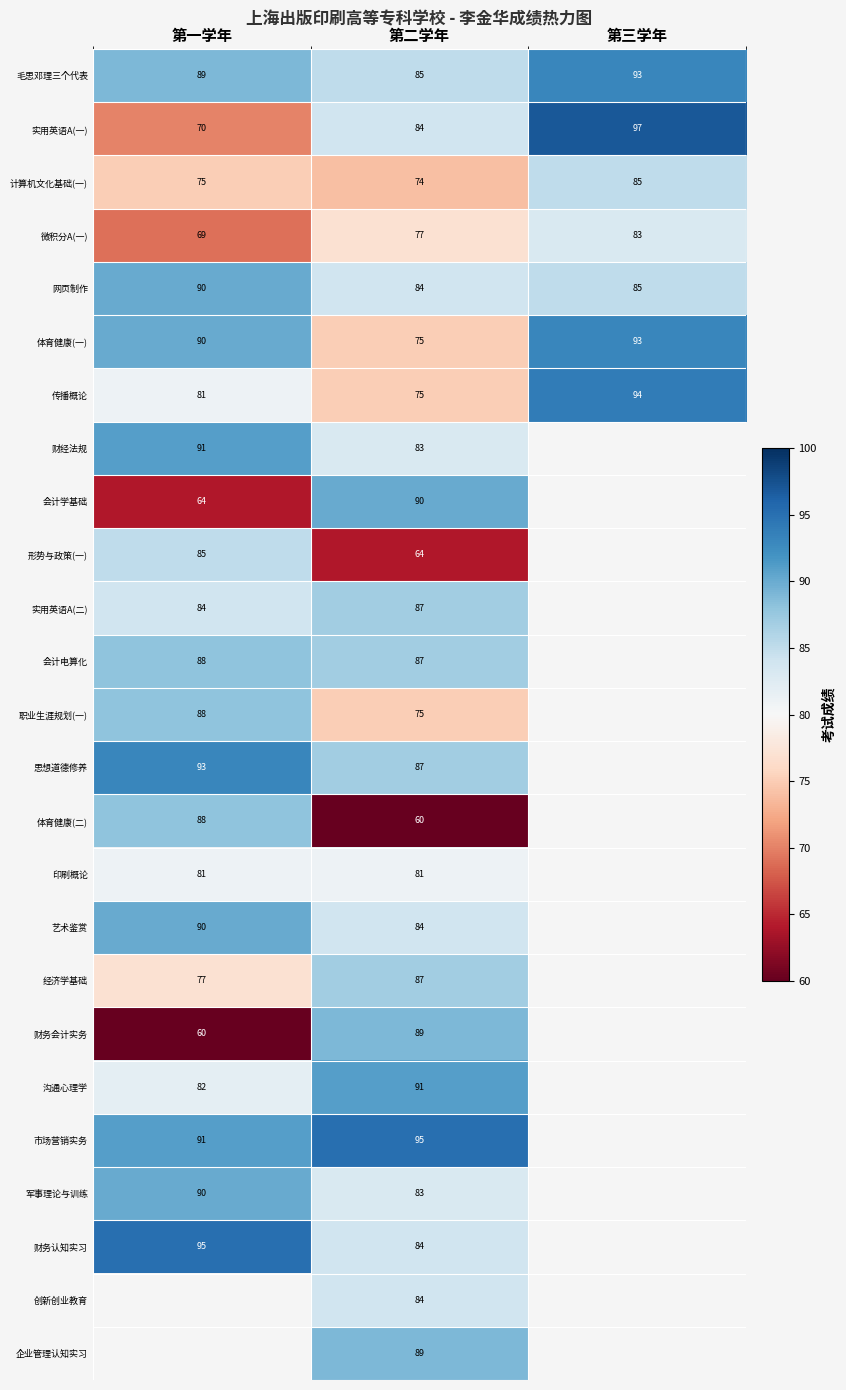

At which label does 传播概论 reach its peak?

第三学年